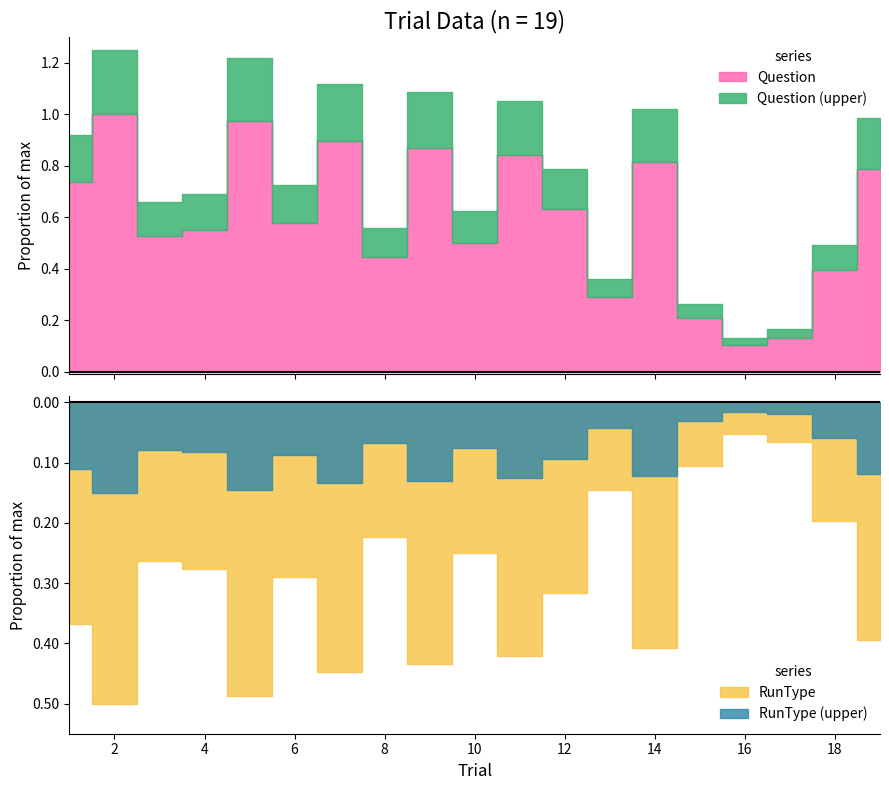

What is the difference between the Question values at 2 and 18?

23